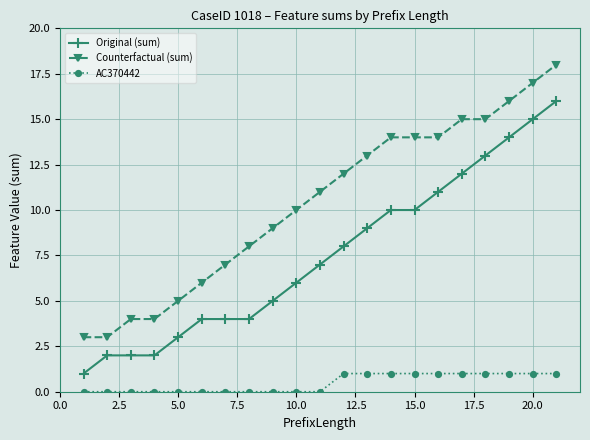

True or false: Counterfactual (sum) and Original (sum) cross at least once.

False